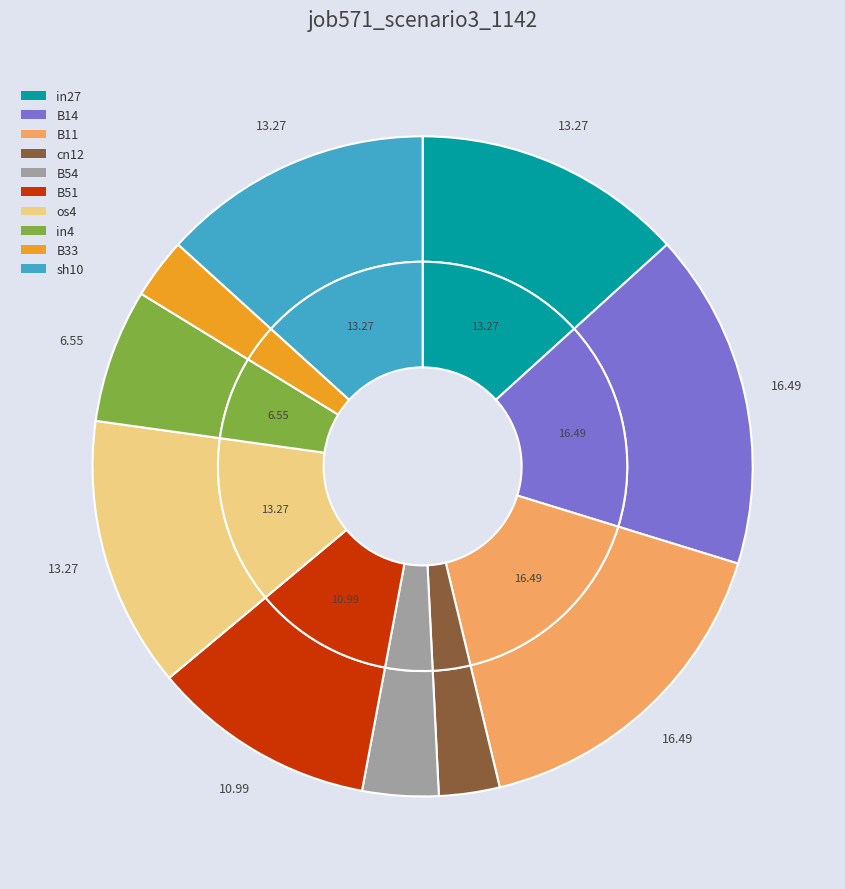

Count the number of slices in the pie.

10